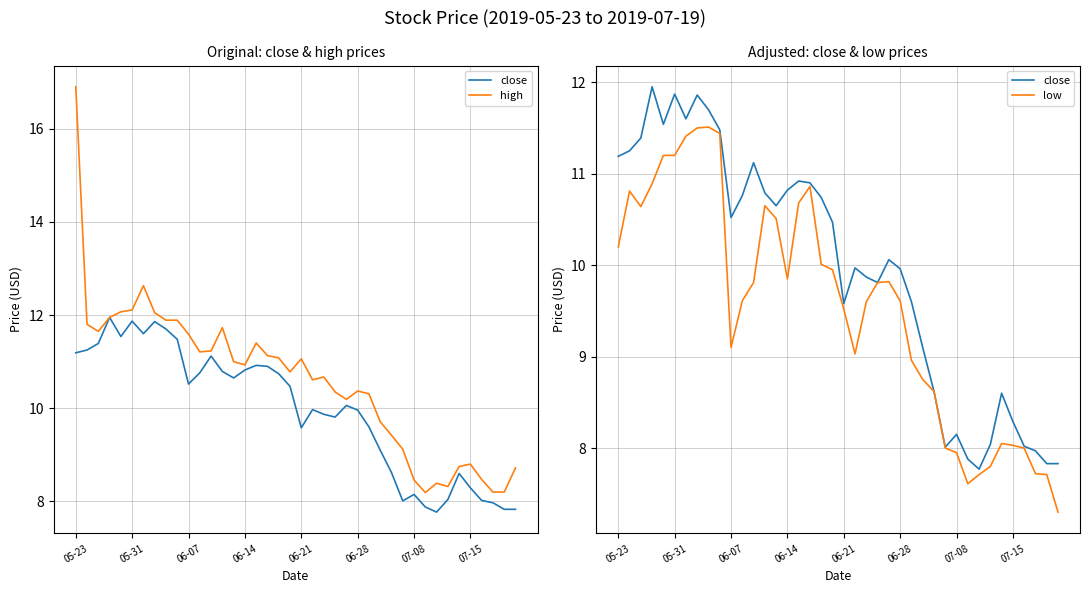

Read the high value at 18.

11.1